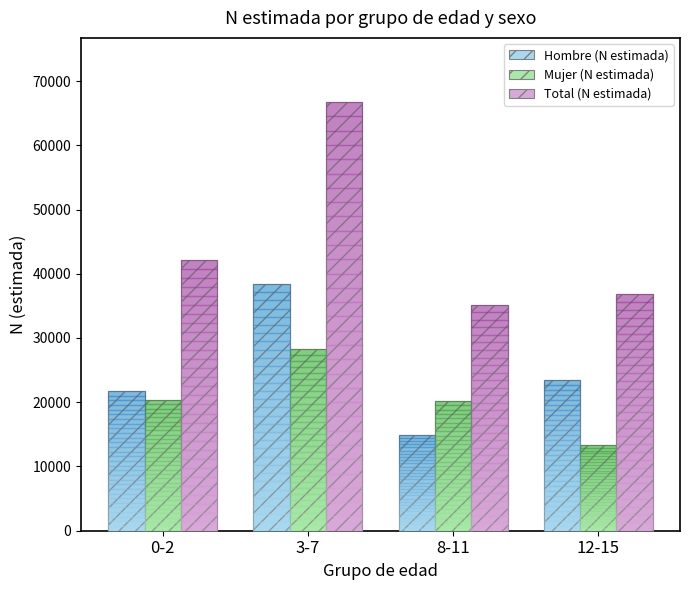

Is the value of Mujer (N estimada) at 3-7 greater than the value of Hombre (N estimada) at 0-2?

Yes